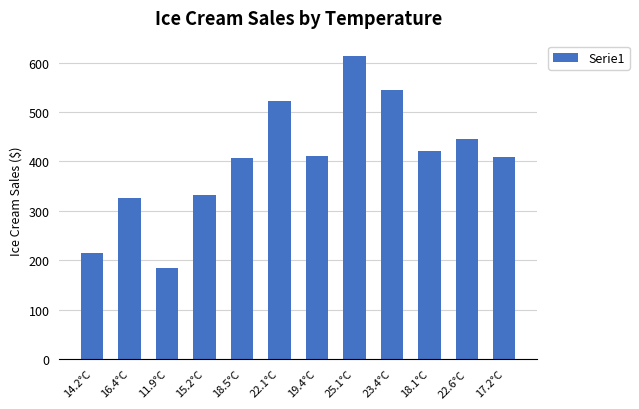

How many values are below 412?

6